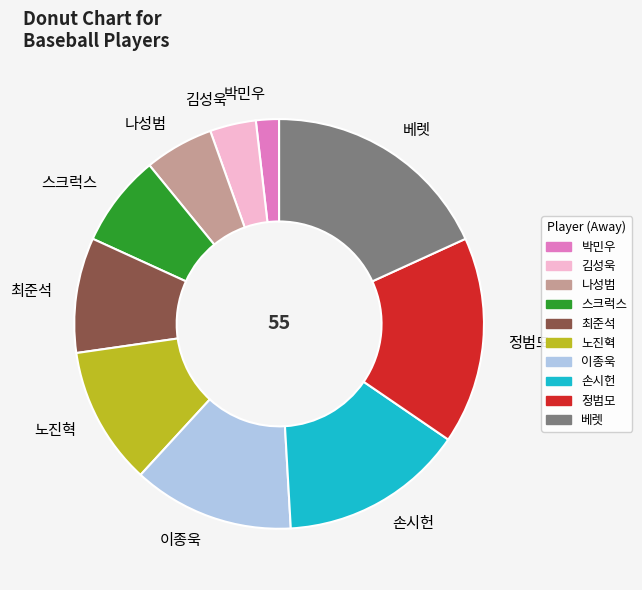

Do 손시헌 and 노진혁 together represent more than half of the pie?

No